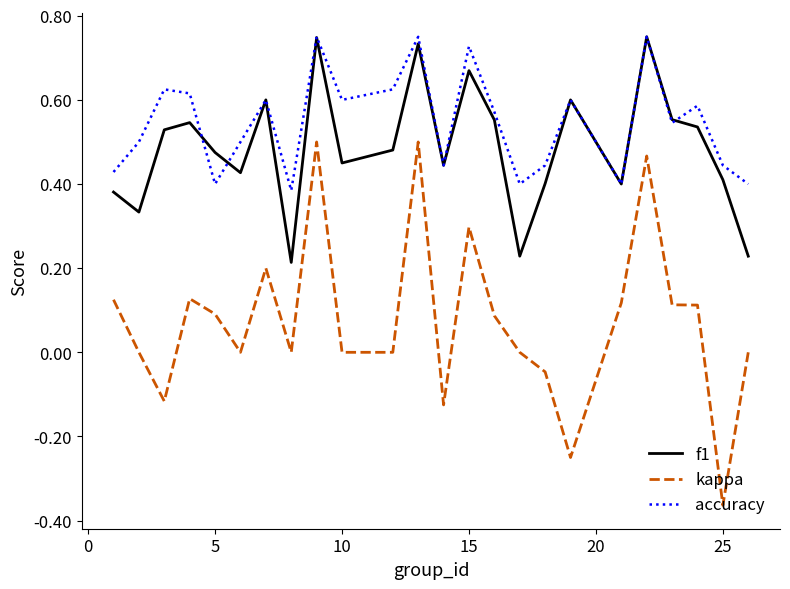

True or false: accuracy and kappa cross at least once.

False